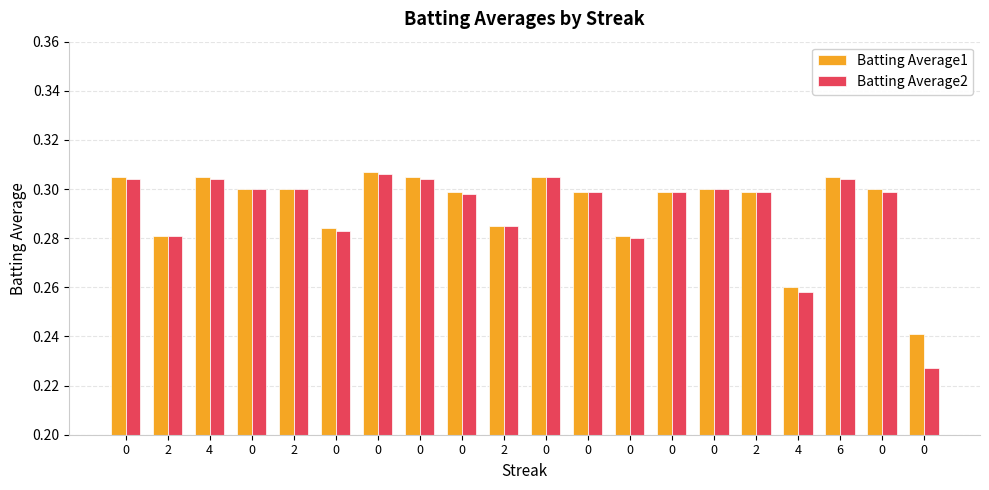

How many bars are there in total?

40